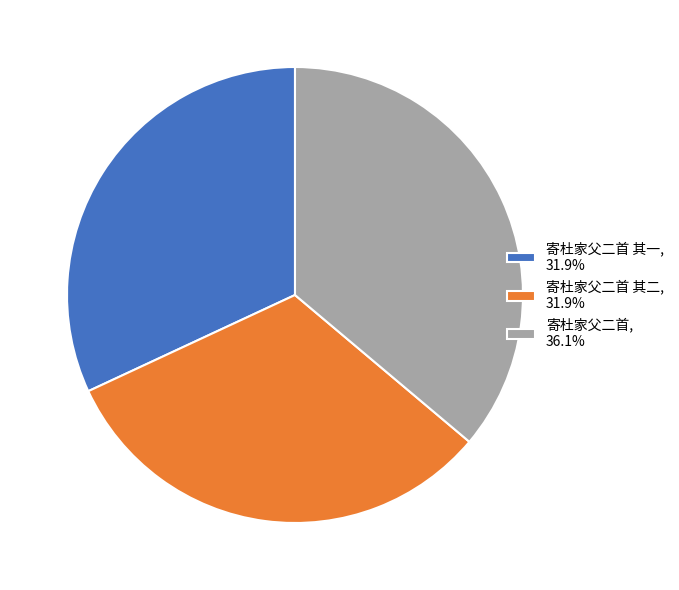

Approximately how many times larger is the value at 寄杜家父二首 其二, 31.9% compared to 寄杜家父二首, 36.1%?

0.9